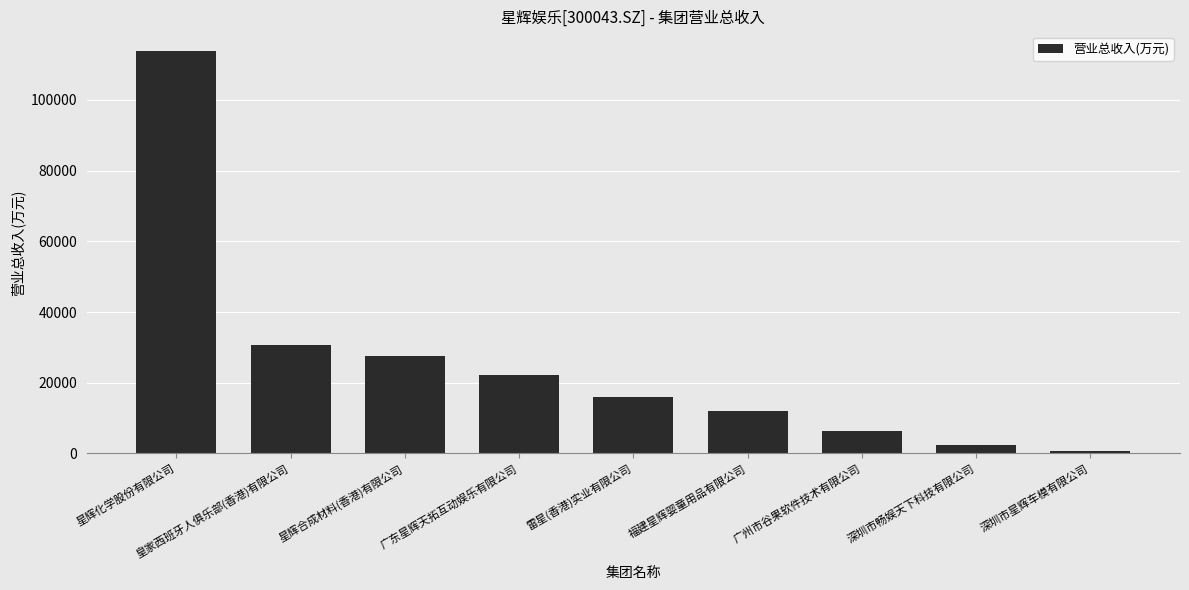

What is the difference between the maximum and second lowest values?

111302.5